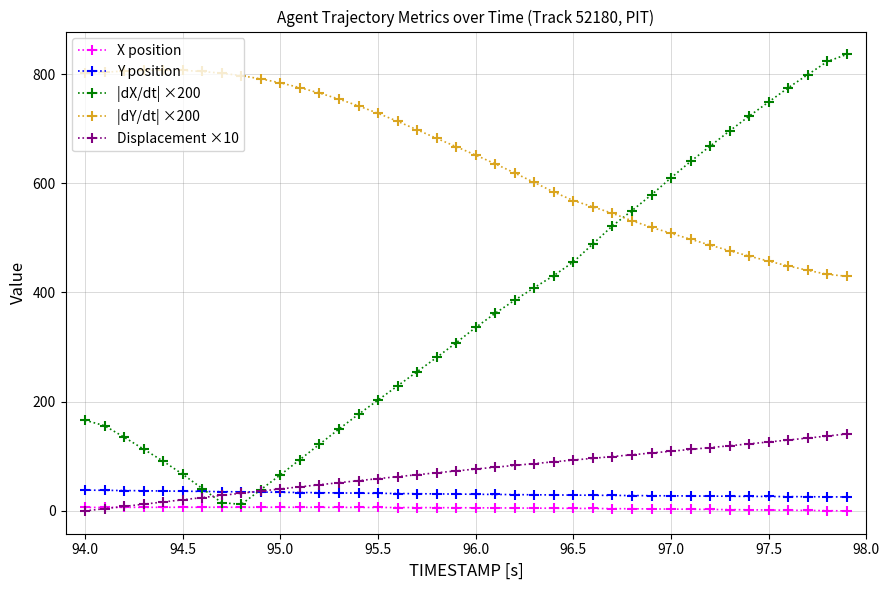

Which series has the largest total across all categories?

|dY/dt| ×200